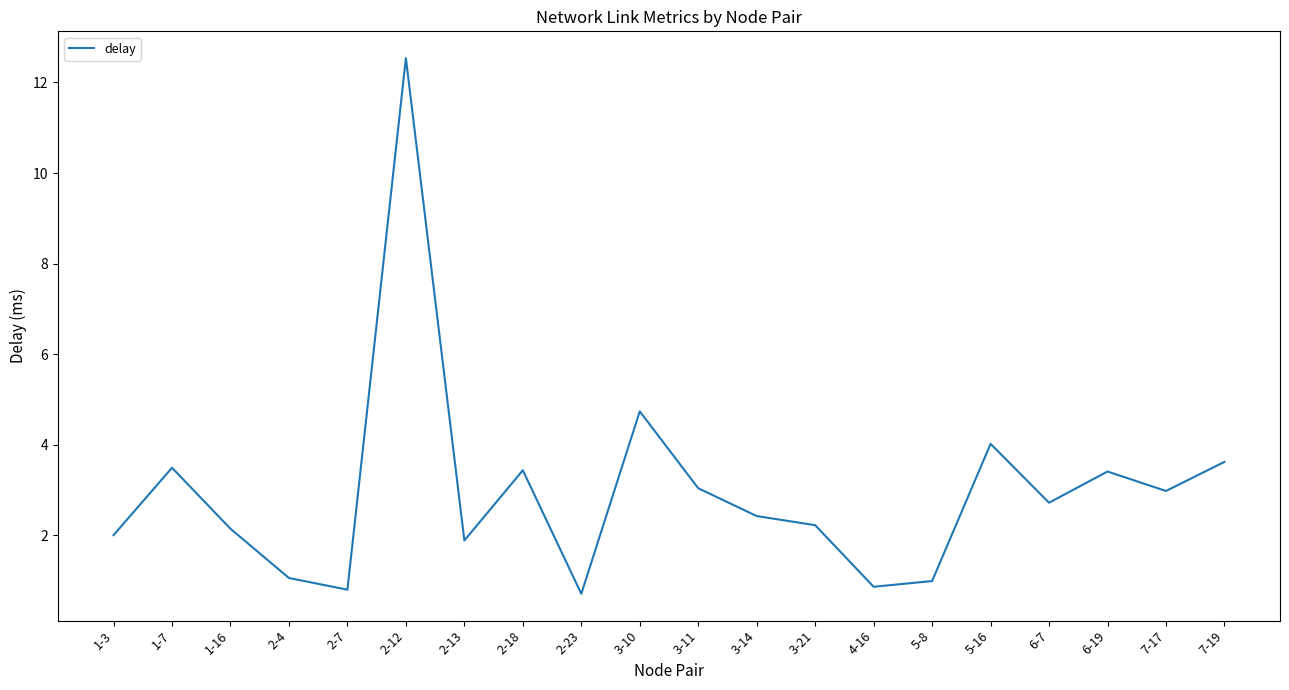

True or false: the data has more than 2 interior local peaks.

True